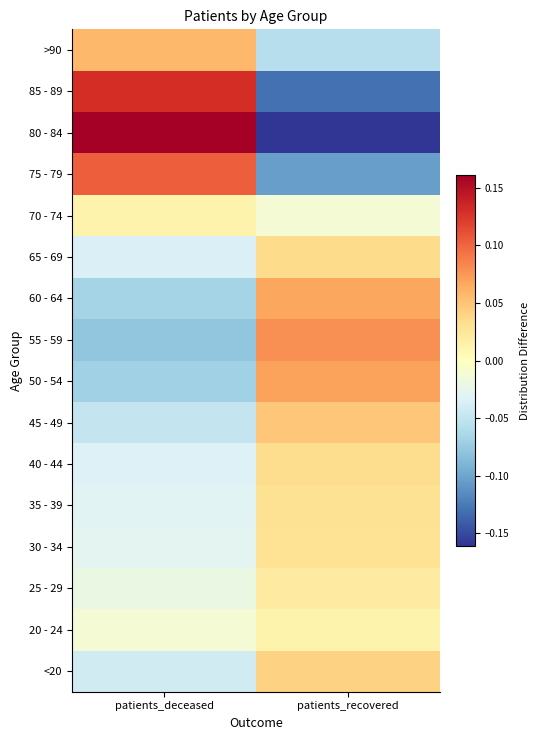

Reading left to right, what are all the values shown in this chart?

<20: patients_deceased=-0.0	patients_recovered=0.0
20 - 24: patients_deceased=-0.0	patients_recovered=0.0
25 - 29: patients_deceased=-0.0	patients_recovered=0.0
30 - 34: patients_deceased=-0.0	patients_recovered=0.0
35 - 39: patients_deceased=-0.0	patients_recovered=0.0
40 - 44: patients_deceased=-0.0	patients_recovered=0.0
45 - 49: patients_deceased=-0.0	patients_recovered=0.0
50 - 54: patients_deceased=-0.1	patients_recovered=0.1
55 - 59: patients_deceased=-0.1	patients_recovered=0.1
60 - 64: patients_deceased=-0.1	patients_recovered=0.1
65 - 69: patients_deceased=-0.0	patients_recovered=0.0
70 - 74: patients_deceased=0.0	patients_recovered=-0.0
75 - 79: patients_deceased=0.1	patients_recovered=-0.1
80 - 84: patients_deceased=0.2	patients_recovered=-0.2
85 - 89: patients_deceased=0.1	patients_recovered=-0.1
>90: patients_deceased=0.1	patients_recovered=-0.1